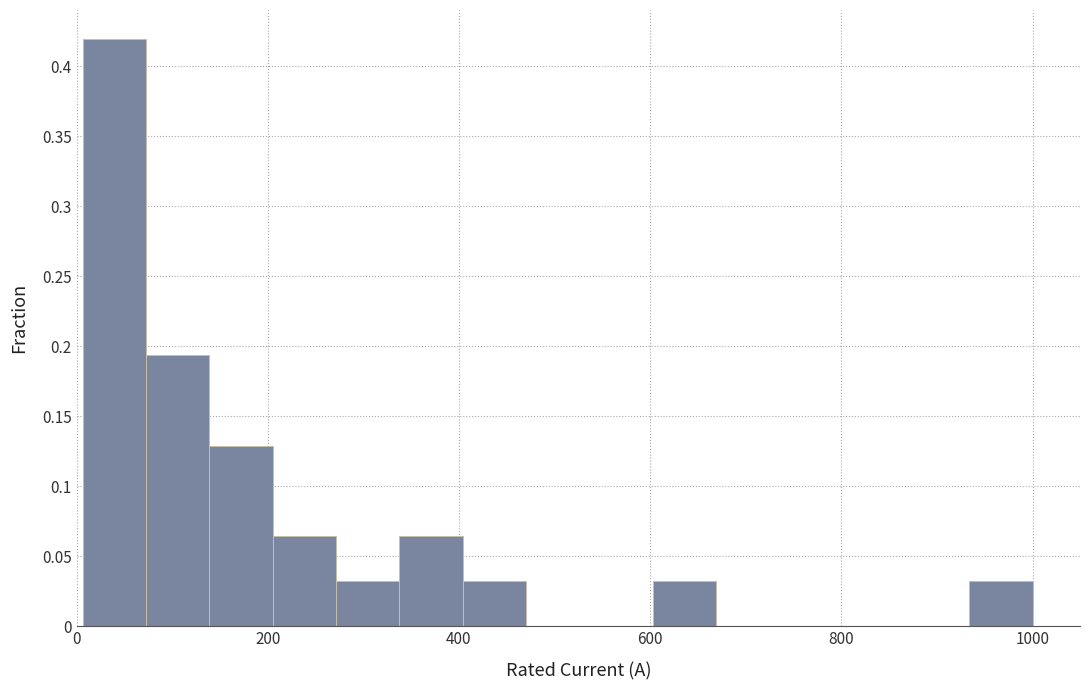

Read against the x-axis, roughly where is the centre of the tallest bar?

40